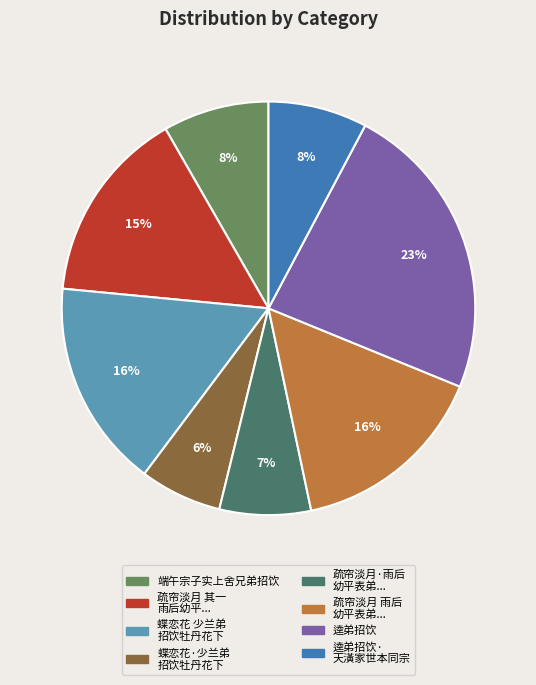

What percentage is the 逵弟招饮 slice, to the nearest percent?

23%